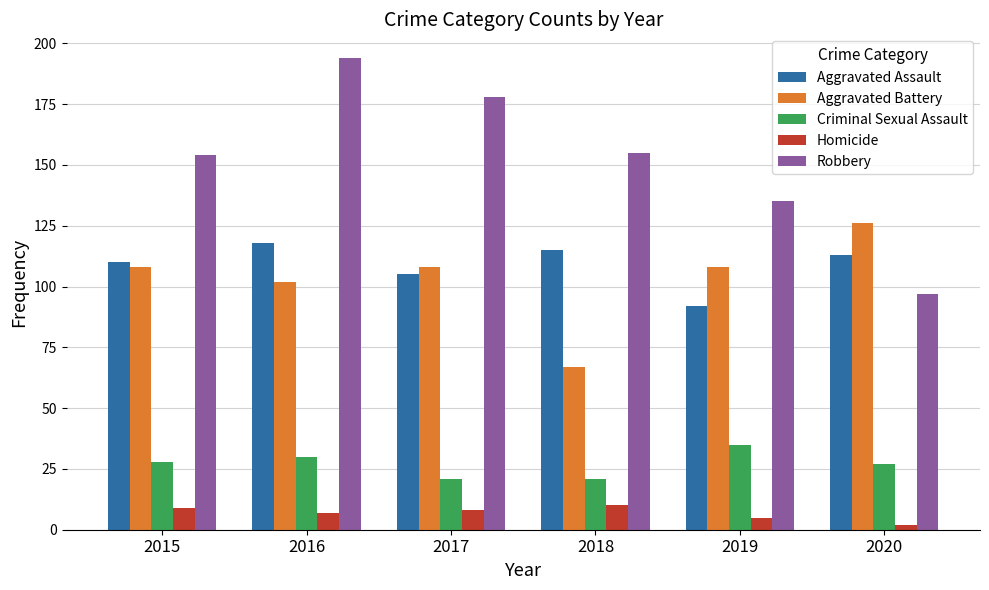

Is it true that Aggravated Battery equals 102 at 2016?

True